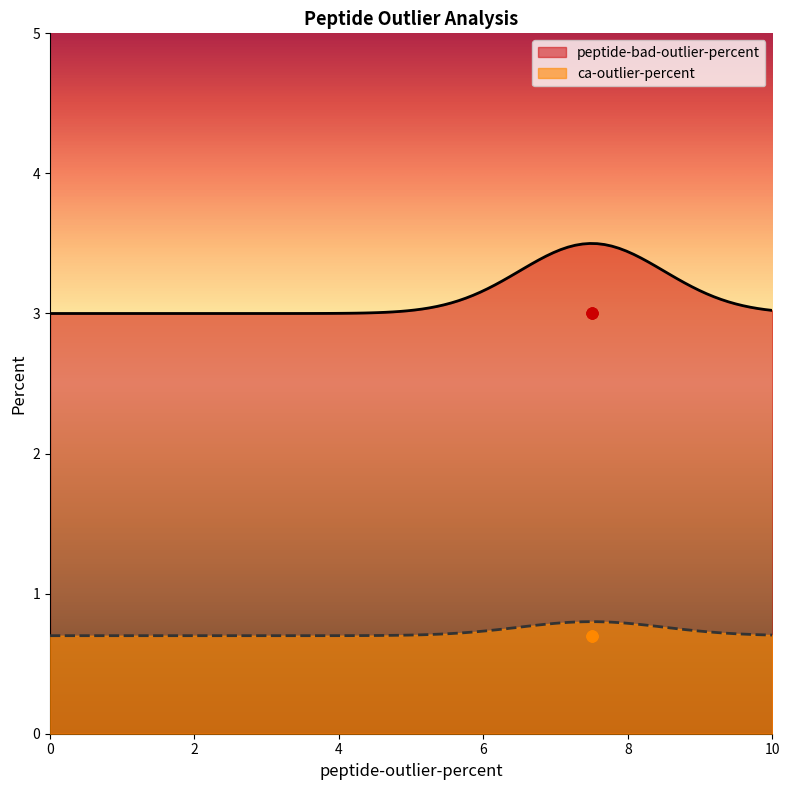

What are all the series names shown in the legend?

peptide-bad-outlier-percent, ca-outlier-percent